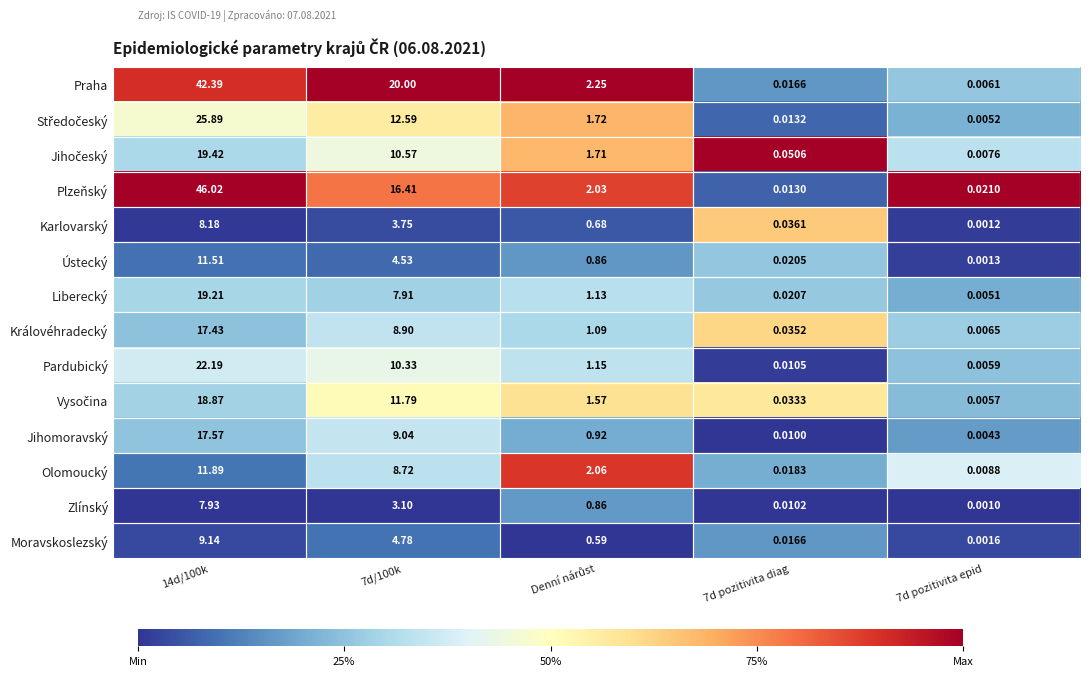

Which series has the widest spread of values?

Plzeňský